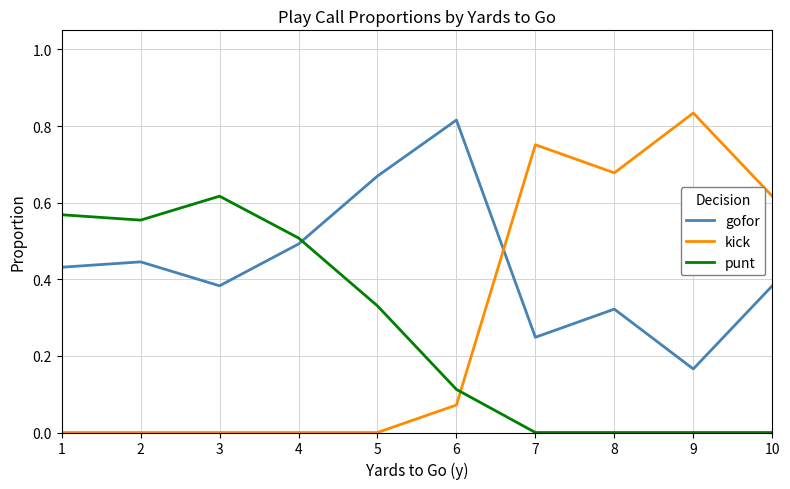

The gofor series shows 0.1 at 7. True or false?

False